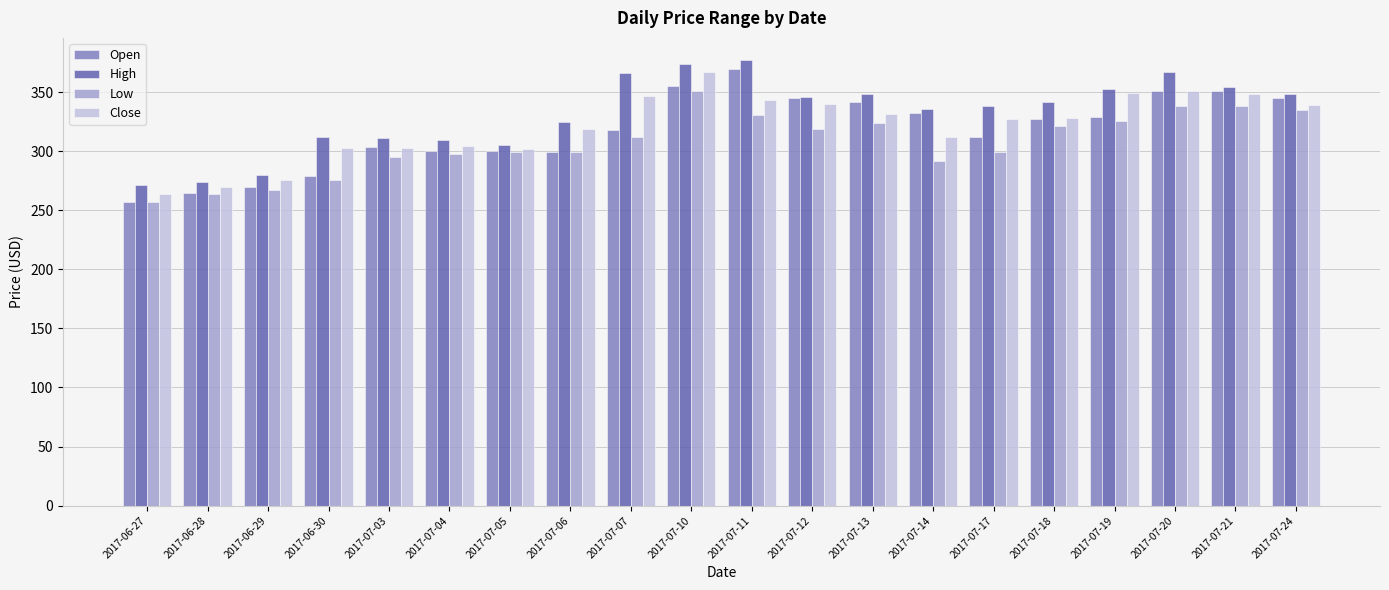

Which label corresponds to the largest value in the chart?

2017-07-11